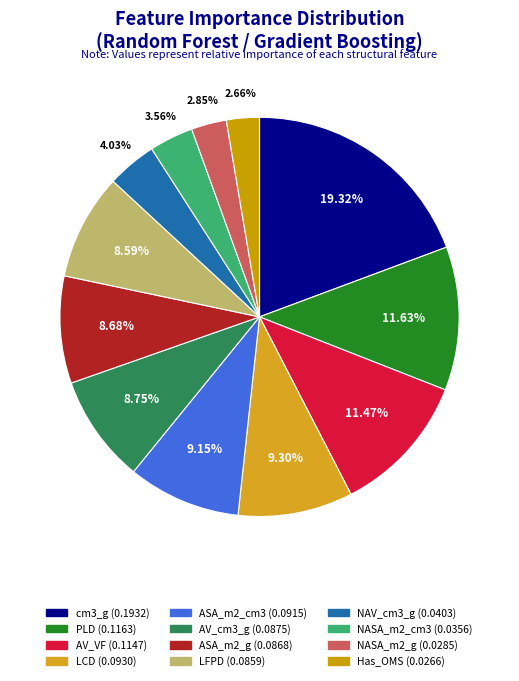

To the nearest percent, what portion does NAV_cm3_g represent?

4%